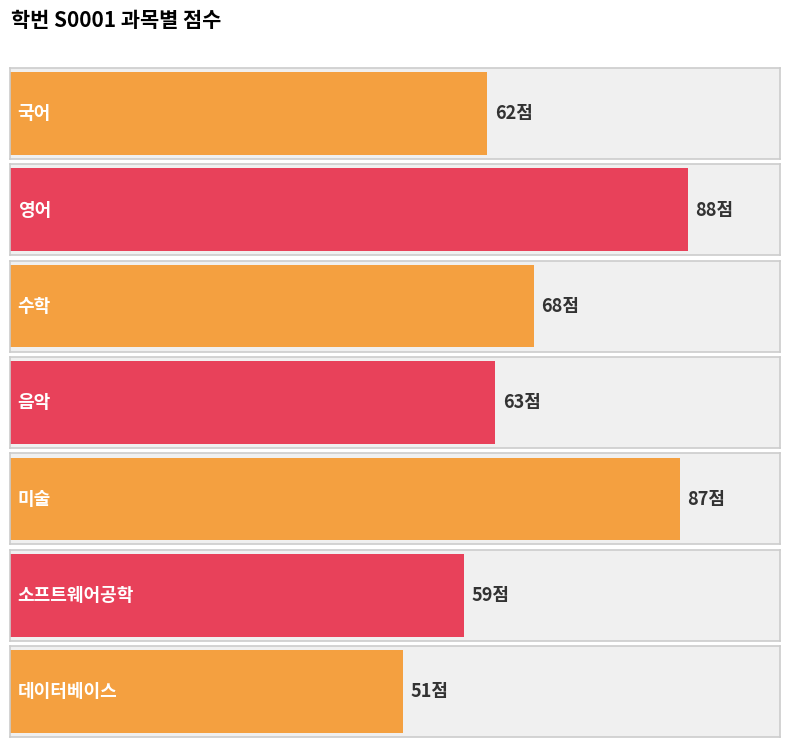

At which label is the value closest to 69?

수학